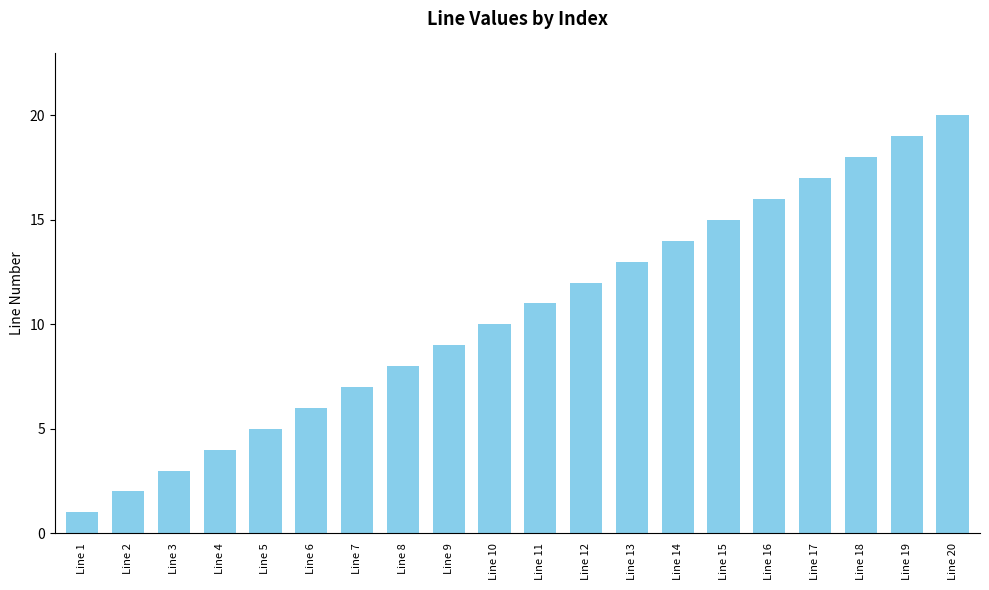

Where is the data nearest to the value 10?

Line 10